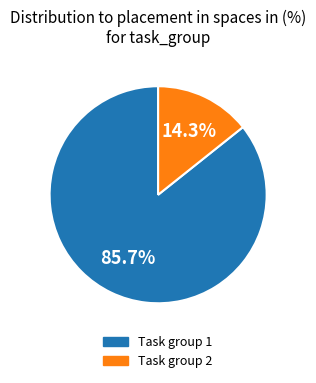

Count the number of slices in the pie.

2